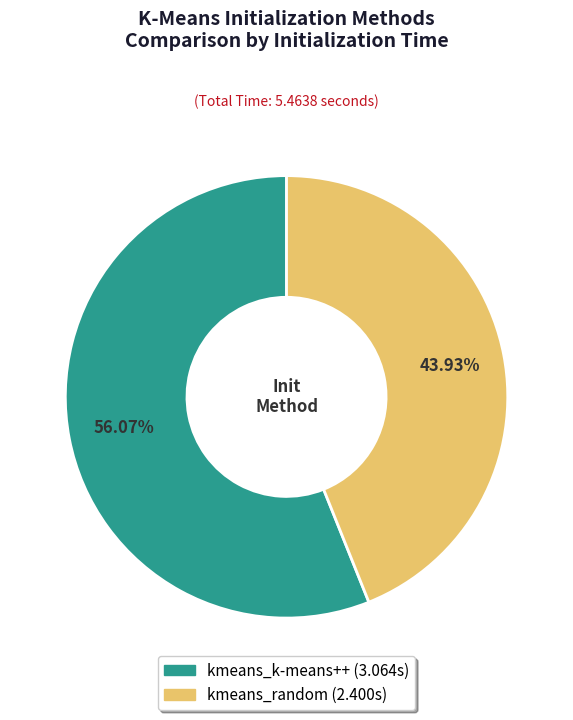

Which slice is the smallest?

kmeans_random